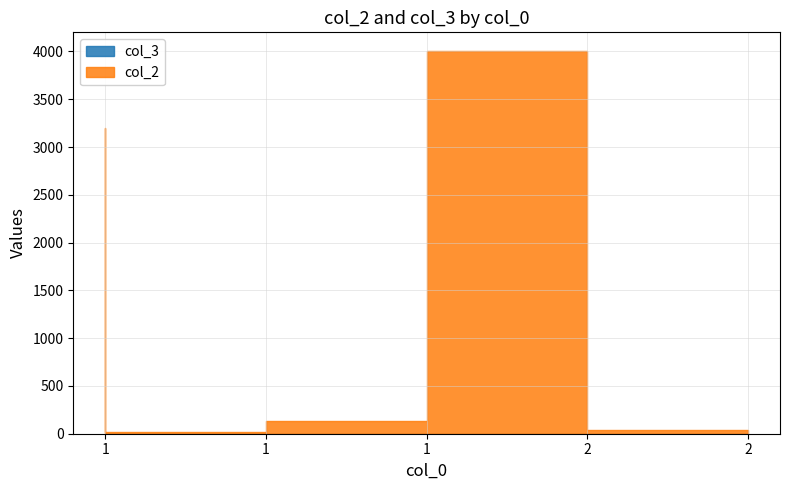

At how many categories does at least one series exceed 2522?

2